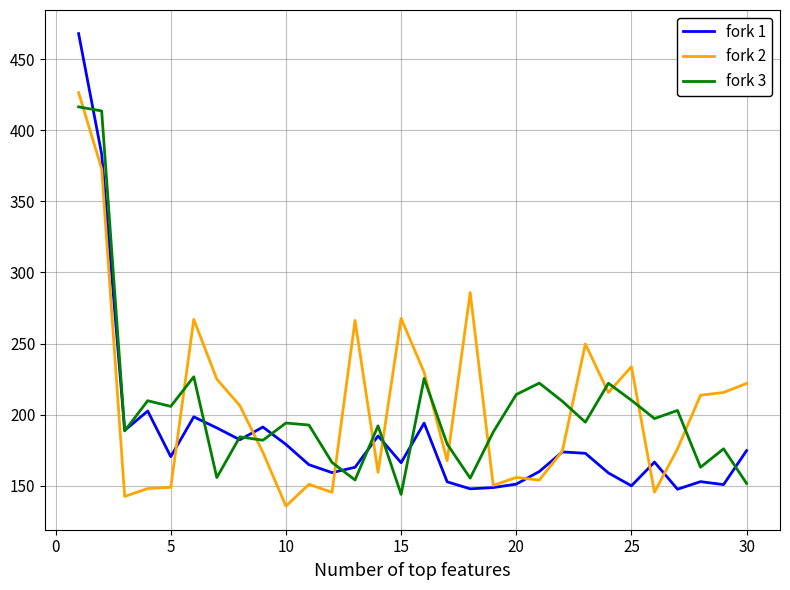

Which series has the widest spread of values?

fork 1